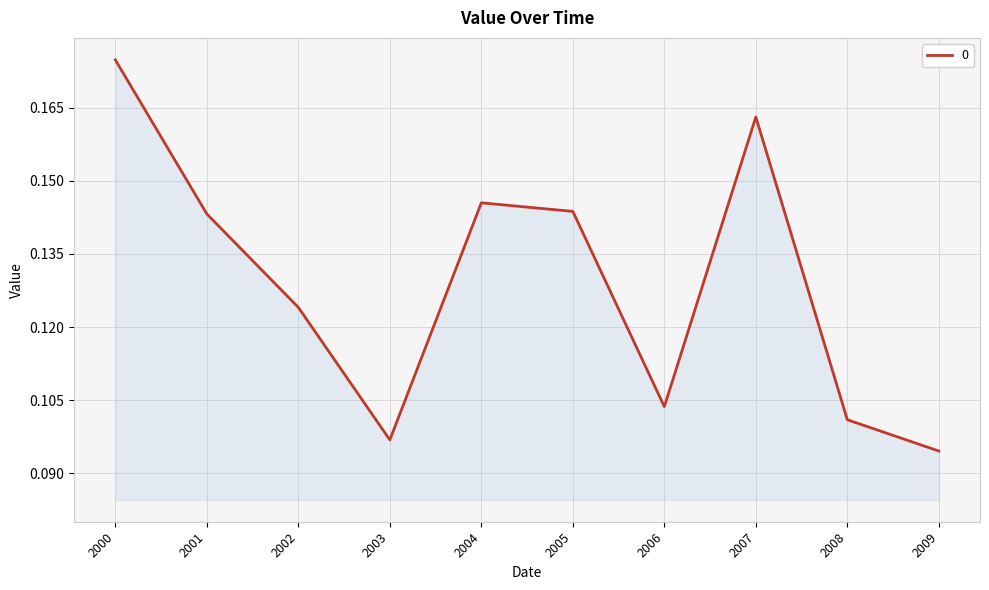

Which has a higher value, 2008 or 2001?

2001